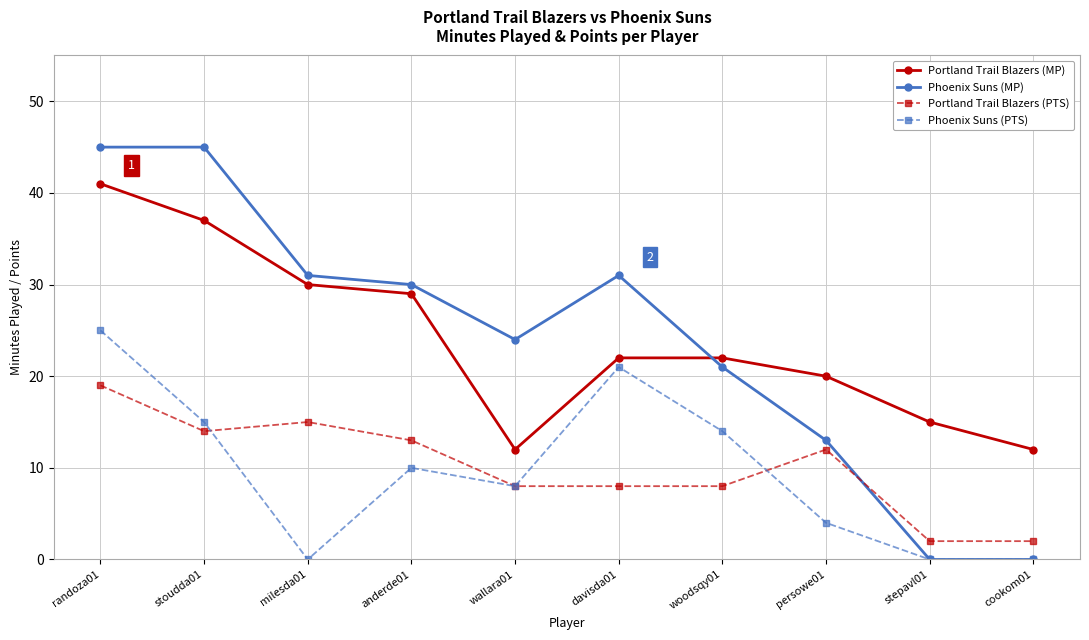

Reading left to right, extract all data points from this chart.

Portland Trail Blazers (MP): 41	37	30	29	12	22	22	20	15	12
Phoenix Suns (MP): 45	45	31	30	24	31	21	13	0	0
Portland Trail Blazers (PTS): 19	14	15	13	8	8	8	12	2	2
Phoenix Suns (PTS): 25	15	0	10	8	21	14	4	0	0